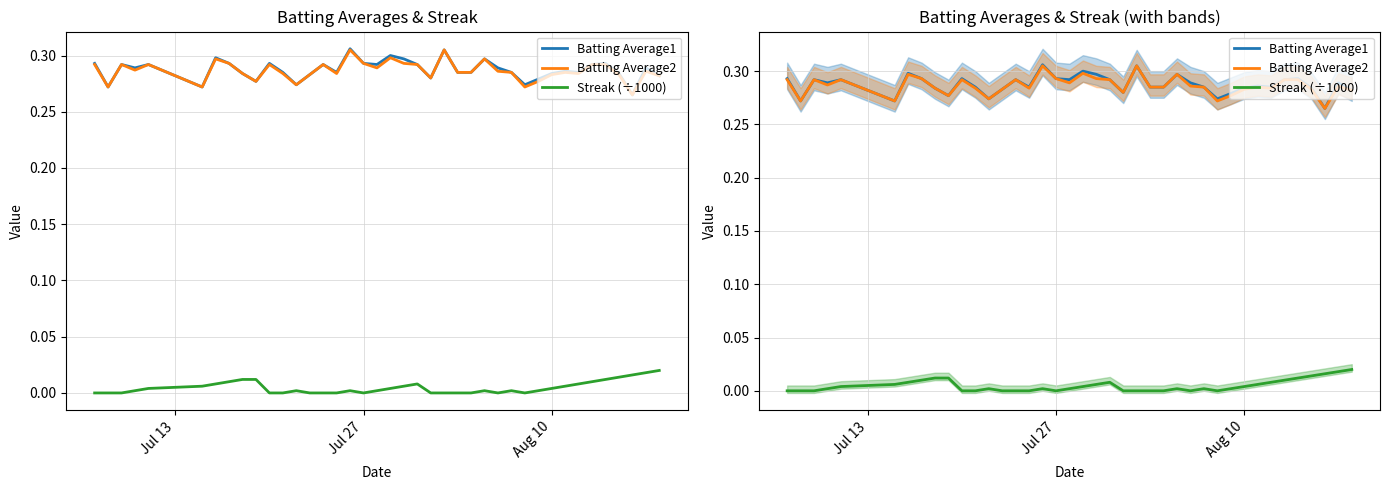

What is the sum of all Batting Average1 values?

11.5